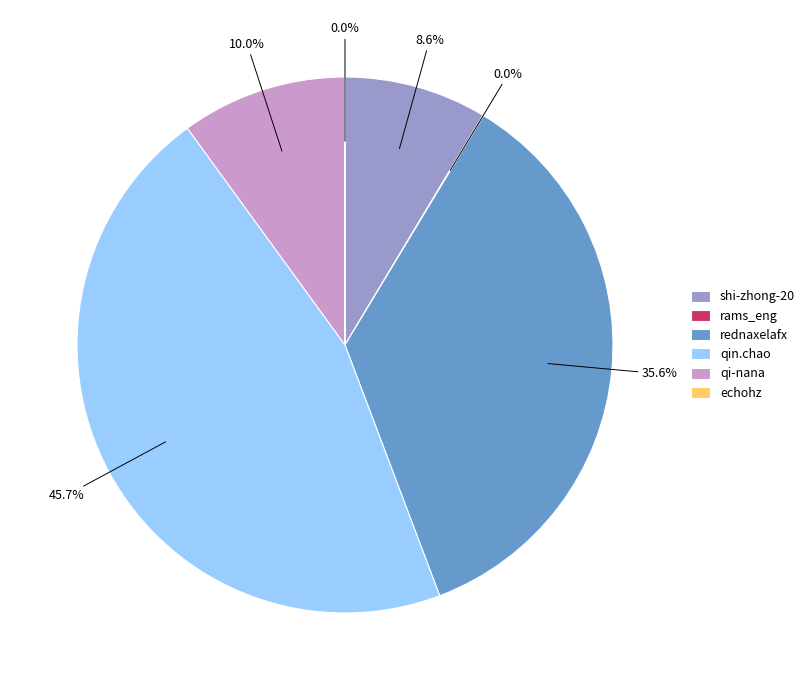

Which has a higher value, qin.chao or qi-nana?

qin.chao